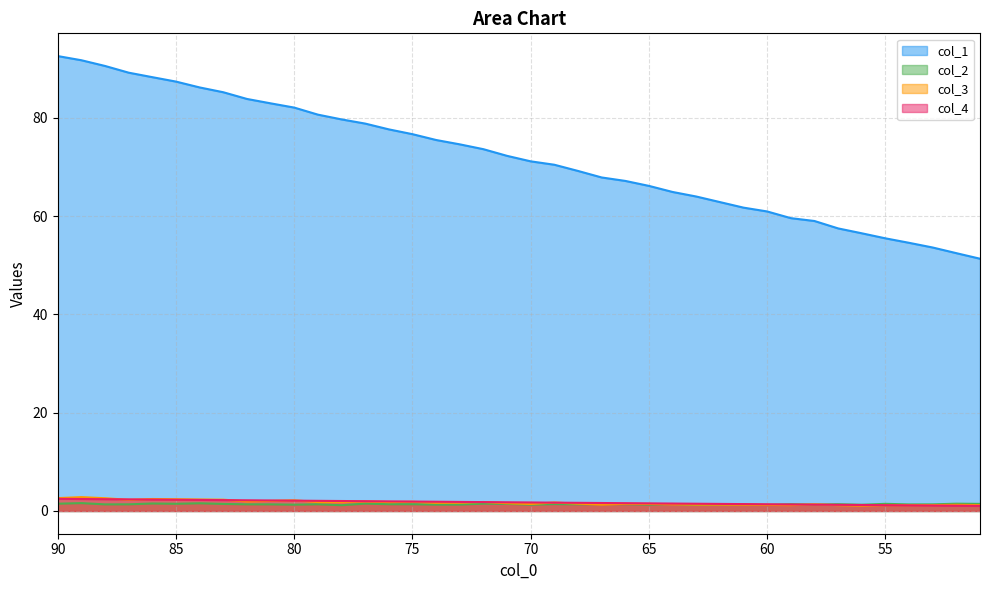

The value of col_2 at 27 is 0.3. True or false?

False